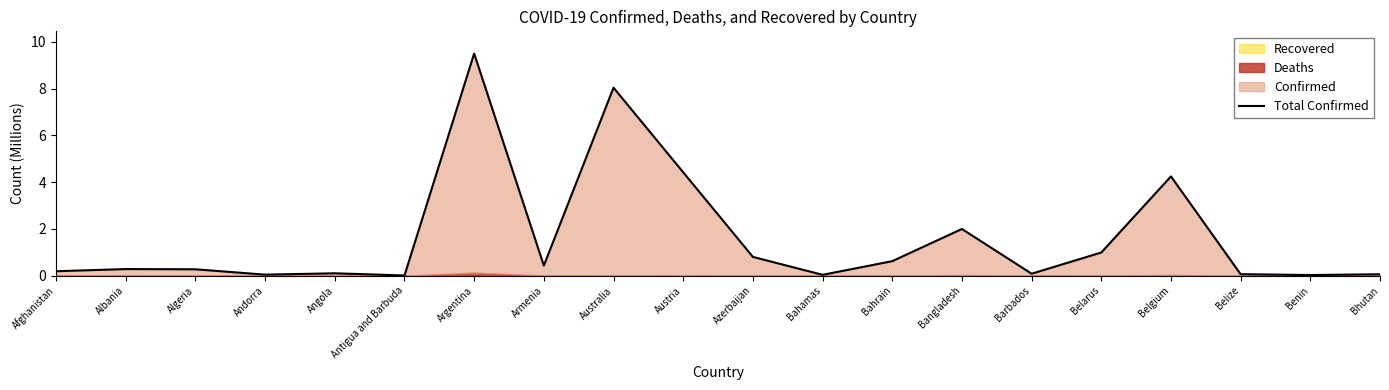

What is the sum of all values?

32.2